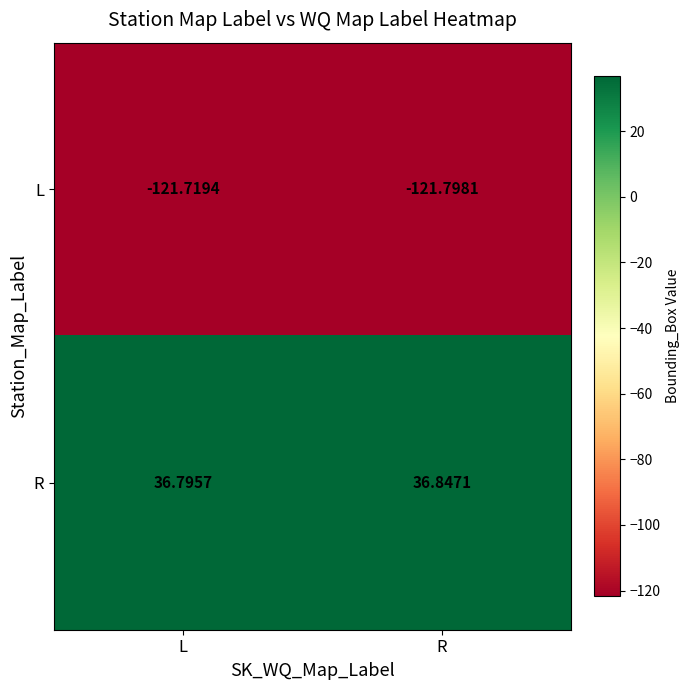

Rank the series at R from lowest to highest value.

L, R